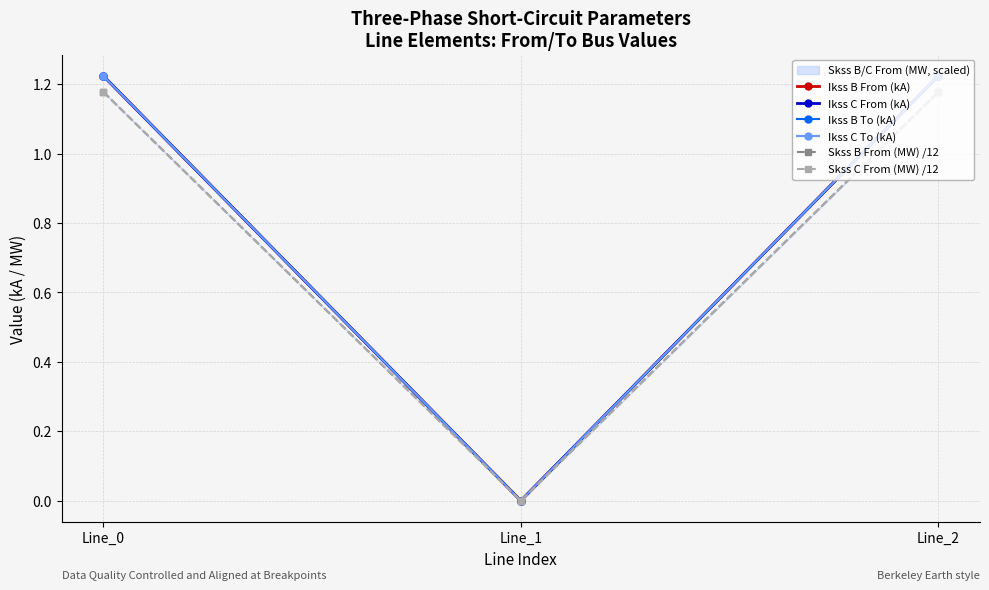

At Line_0, list the series in order from largest to smallest.

Ikss B From (kA), Ikss C From (kA), Ikss B To (kA), Ikss C To (kA), Skss B From (MW) /12, Skss C From (MW) /12